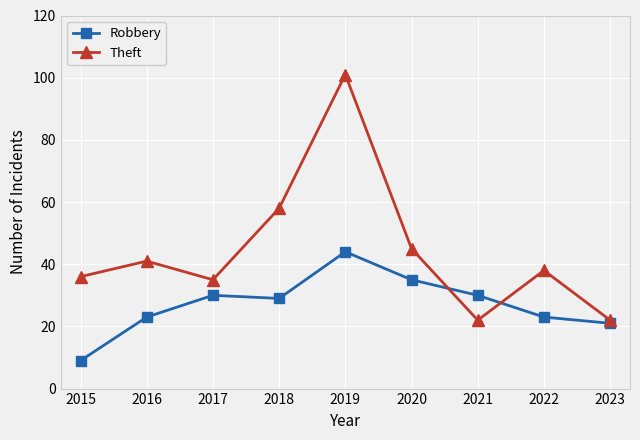

Does the chart have visible grid lines?

Yes